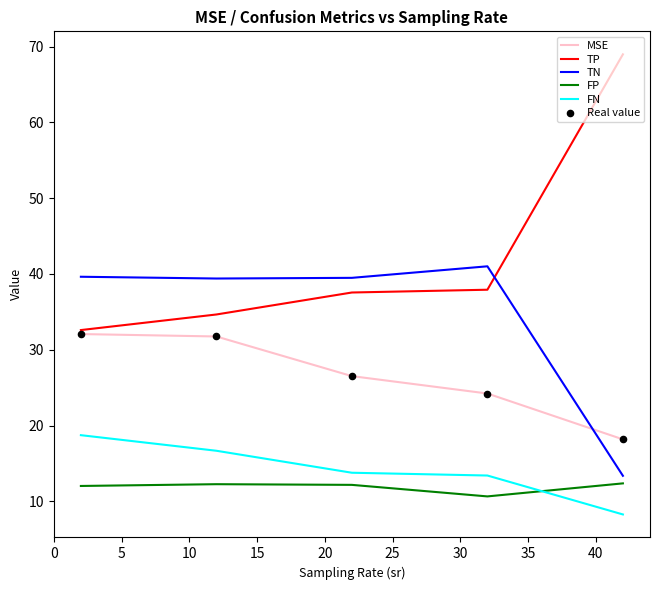

True or false: FP and TP cross at least once.

False